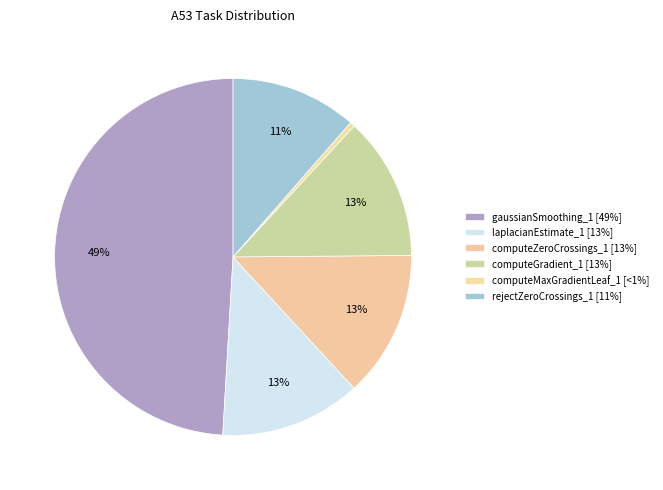

True or false: computeGradient_1 accounts for 13% of the total.

True